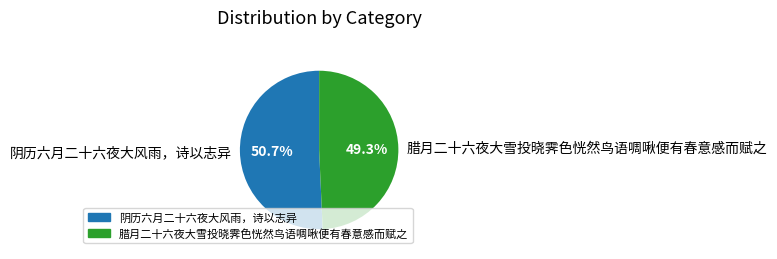

Does any single category account for the majority?

Yes